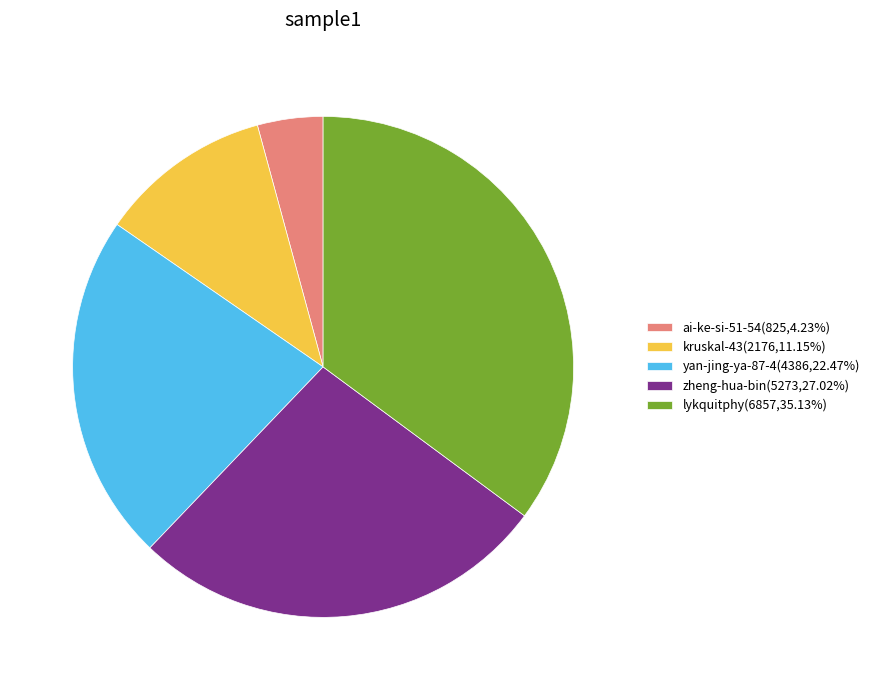

Do lykquitphy(6857,35.13%) and ai-ke-si-51-54(825,4.23%) together represent more than half of the pie?

No